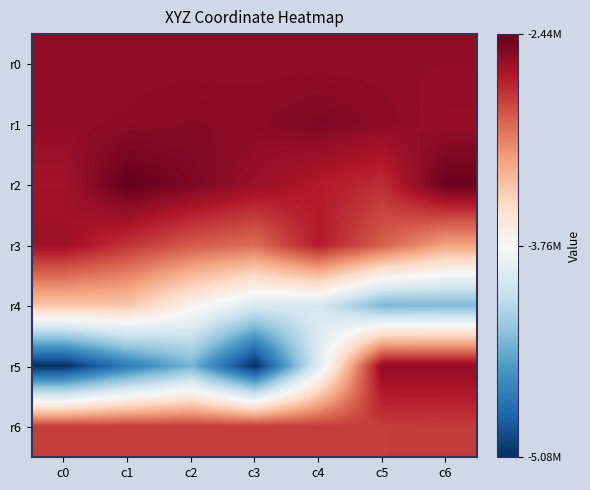

Reading left to right, transcribe all the data shown in this chart.

r0: c0=-2594366.2	c1=-2594440.0	c2=-2594260.2	c3=-2594533.4	c4=-2594196.1	c5=-2594332.5	c6=-2594791.1
r1: c0=-2590934.9	c1=-2582011.0	c2=-2562076.3	c3=-2571183.6	c4=-2533819.8	c5=-2575330.6	c6=-2610022.8
r2: c0=-2659119.9	c1=-2441070.4	c2=-2525676.7	c3=-2621637.4	c4=-2713312.3	c5=-2785211.1	c6=-2461556.6
r3: c0=-2638227.0	c1=-2808850.7	c2=-2945119.6	c3=-3021865.1	c4=-2713996.6	c5=-2966748.9	c6=-3227486.1
r4: c0=-3382257.5	c1=-3393181.2	c2=-3695572.6	c3=-3953181.0	c4=-3970393.2	c5=-4361353.1	c6=-4345441.2
r5: c0=-5070184.2	c1=-4683620.3	c2=-4375218.8	c3=-5075412.6	c4=-3929507.4	c5=-2594366.2	c6=-2594440.0
r6: c0=-2842654.5	c1=-2842823.4	c2=-2842870.4	c3=-2842767.1	c4=-2843033.5	c5=-2842793.9	c6=-2836888.0